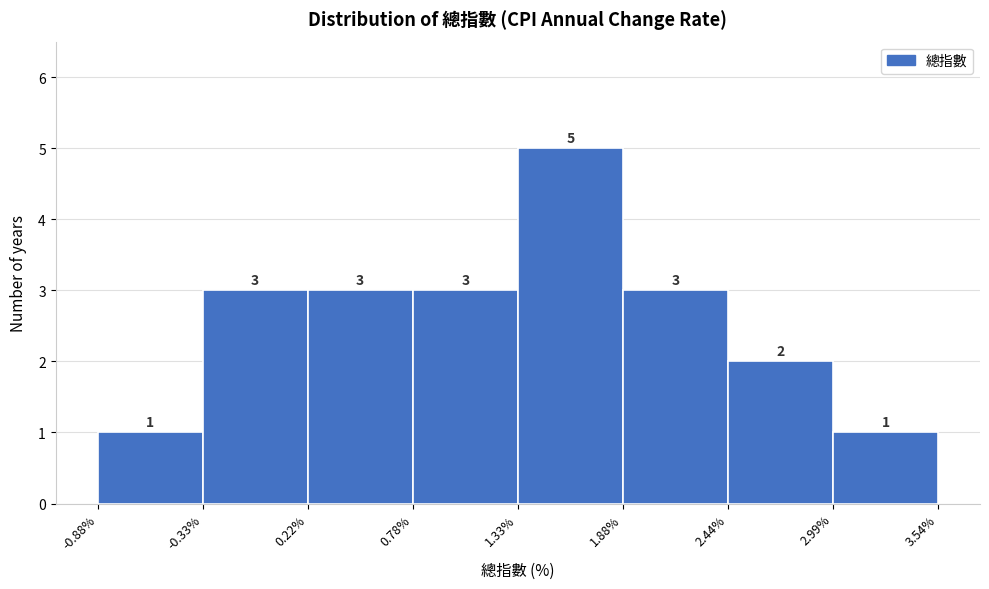

Which range on the x-axis has the tallest bar?

1.33% to 1.88%